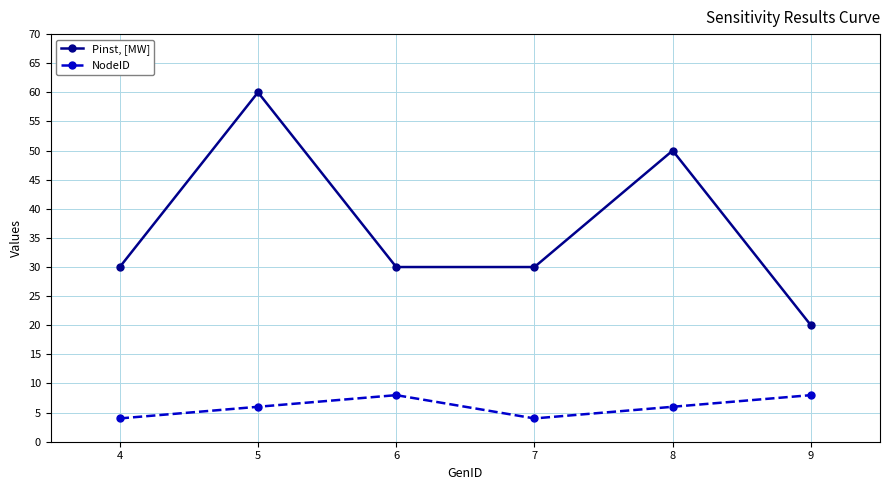

Reading left to right, what are all the values shown in this chart?

Pinst, [MW]: 30	60	30	30	50	20
NodeID: 4	6	8	4	6	8